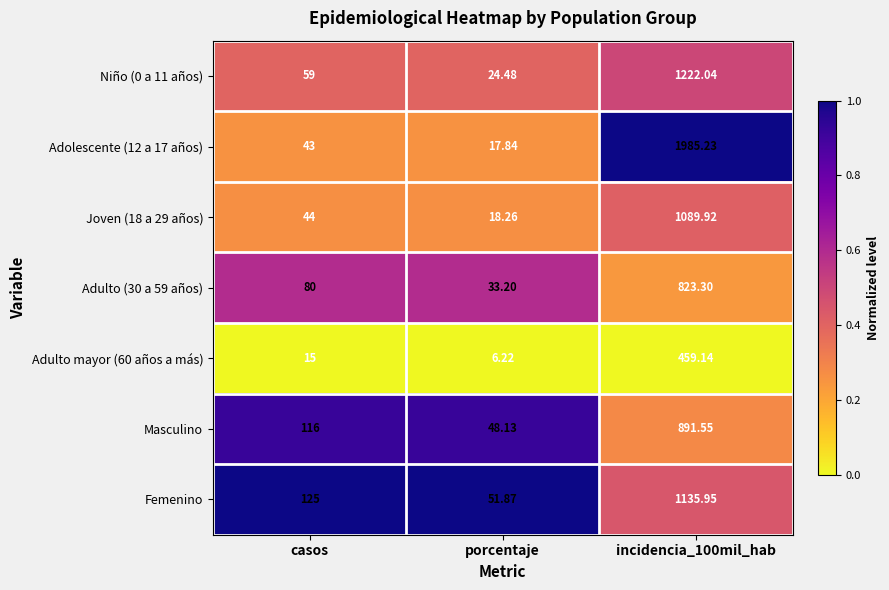

At which label does Adulto (30 a 59 años) reach its minimum?

porcentaje